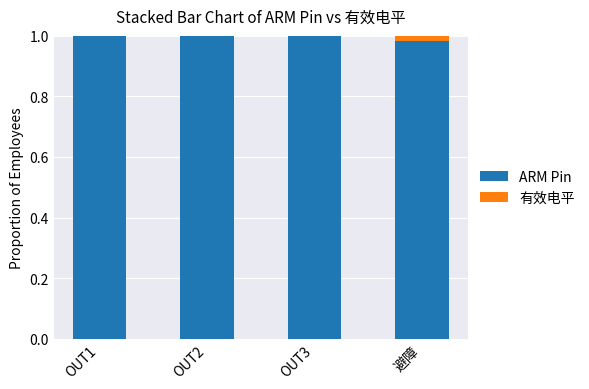

What are all the series names shown in the legend?

ARM Pin, 有效电平